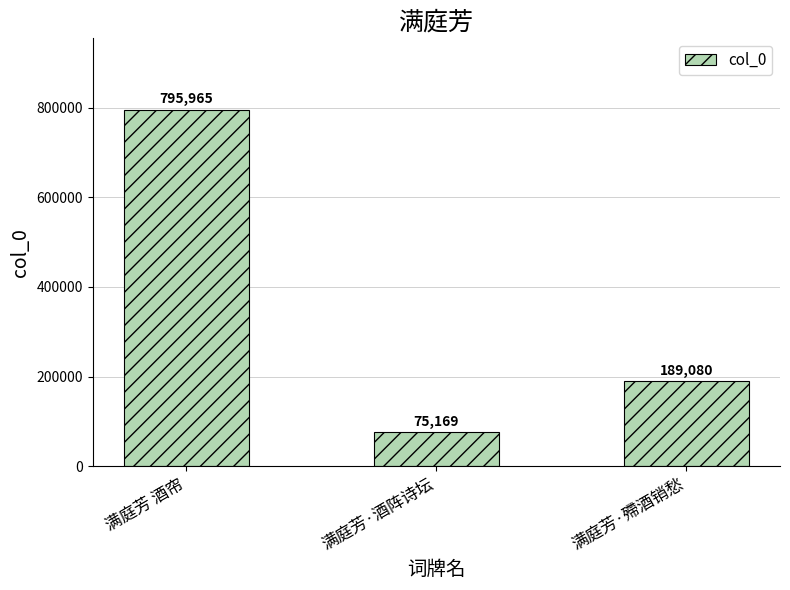

Between 满庭芳·酒阵诗坛 and 满庭芳·殢酒销愁, which is larger?

满庭芳·殢酒销愁